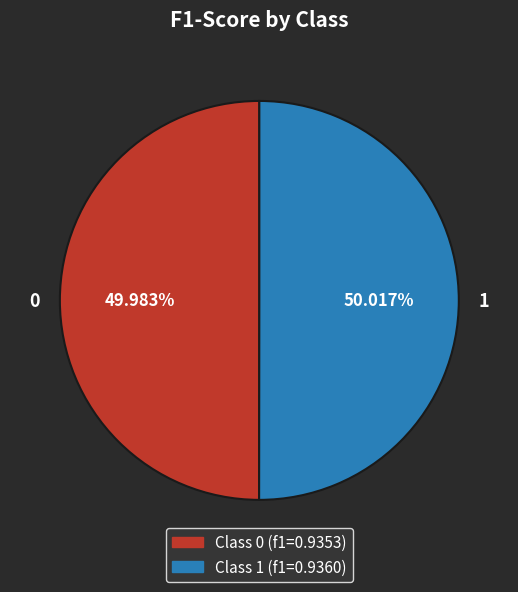

To the nearest percent, what is the average slice percentage?

50%